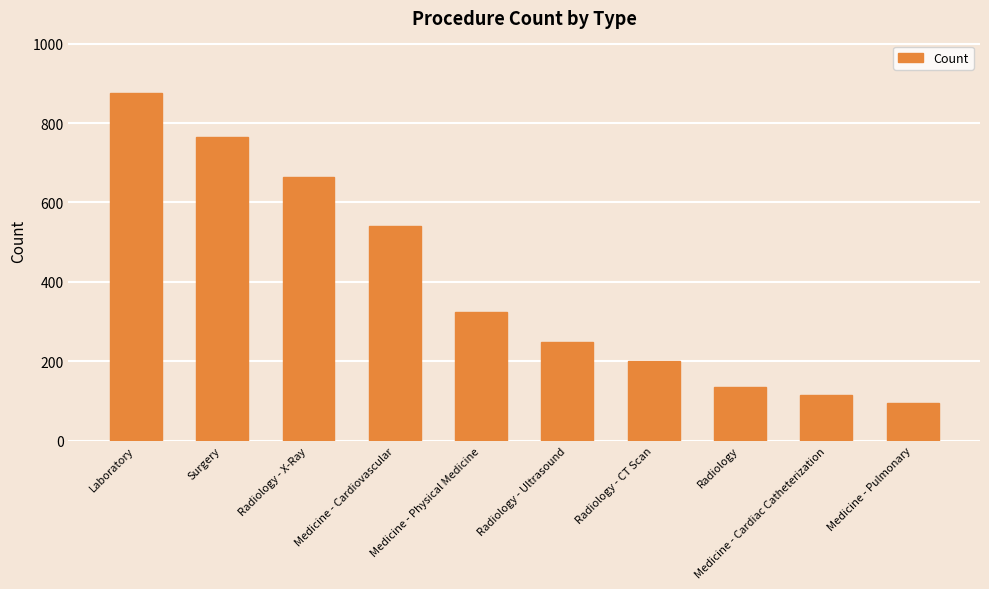

List the labels in order of value, largest first.

Laboratory, Surgery, Radiology - X-Ray, Medicine - Cardiovascular, Medicine - Physical Medicine, Radiology - Ultrasound, Radiology - CT Scan, Radiology, Medicine - Cardiac Catheterization, Medicine - Pulmonary